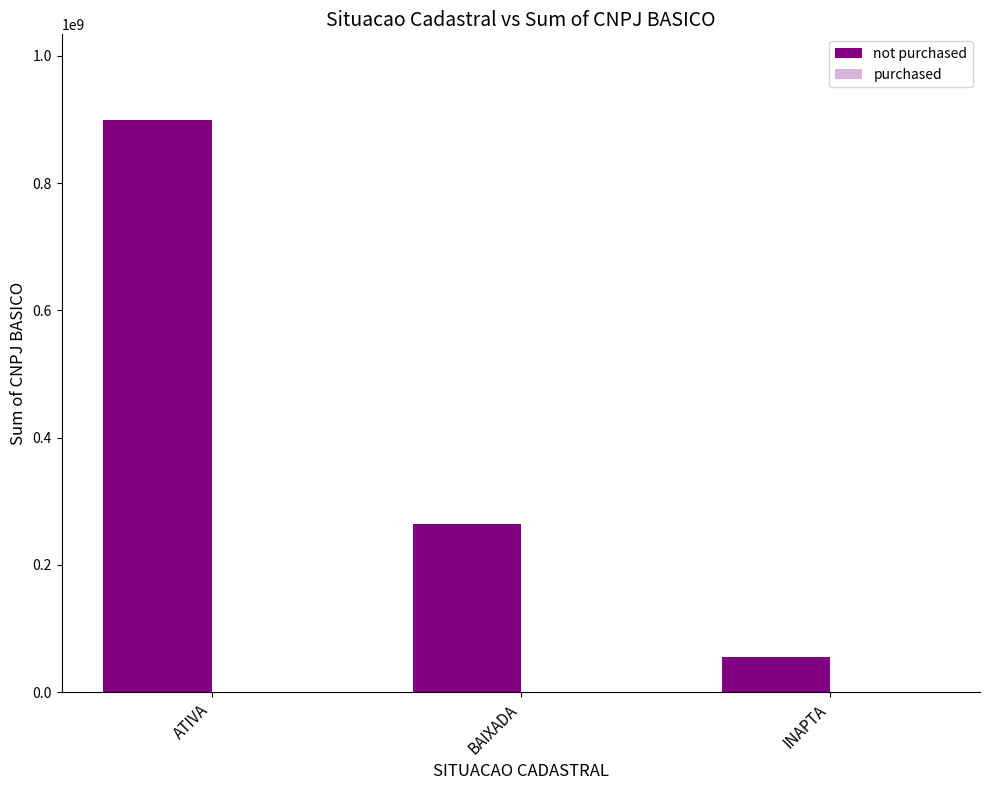

What is the greatest value displayed?

899108468.0